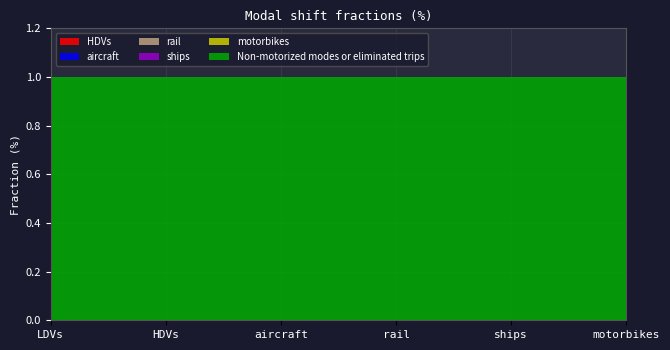

Reading left to right, extract all data points from this chart.

HDVs: LDVs=0	HDVs=0	aircraft=0	rail=0	ships=0	motorbikes=0
aircraft: LDVs=0	HDVs=0	aircraft=0	rail=0	ships=0	motorbikes=0
rail: LDVs=0	HDVs=0	aircraft=0	rail=0	ships=0	motorbikes=0
ships: LDVs=0	HDVs=0	aircraft=0	rail=0	ships=0	motorbikes=0
motorbikes: LDVs=0	HDVs=0	aircraft=0	rail=0	ships=0	motorbikes=0
Non-motorized modes or eliminated trips: LDVs=1	HDVs=1	aircraft=1	rail=1	ships=1	motorbikes=1